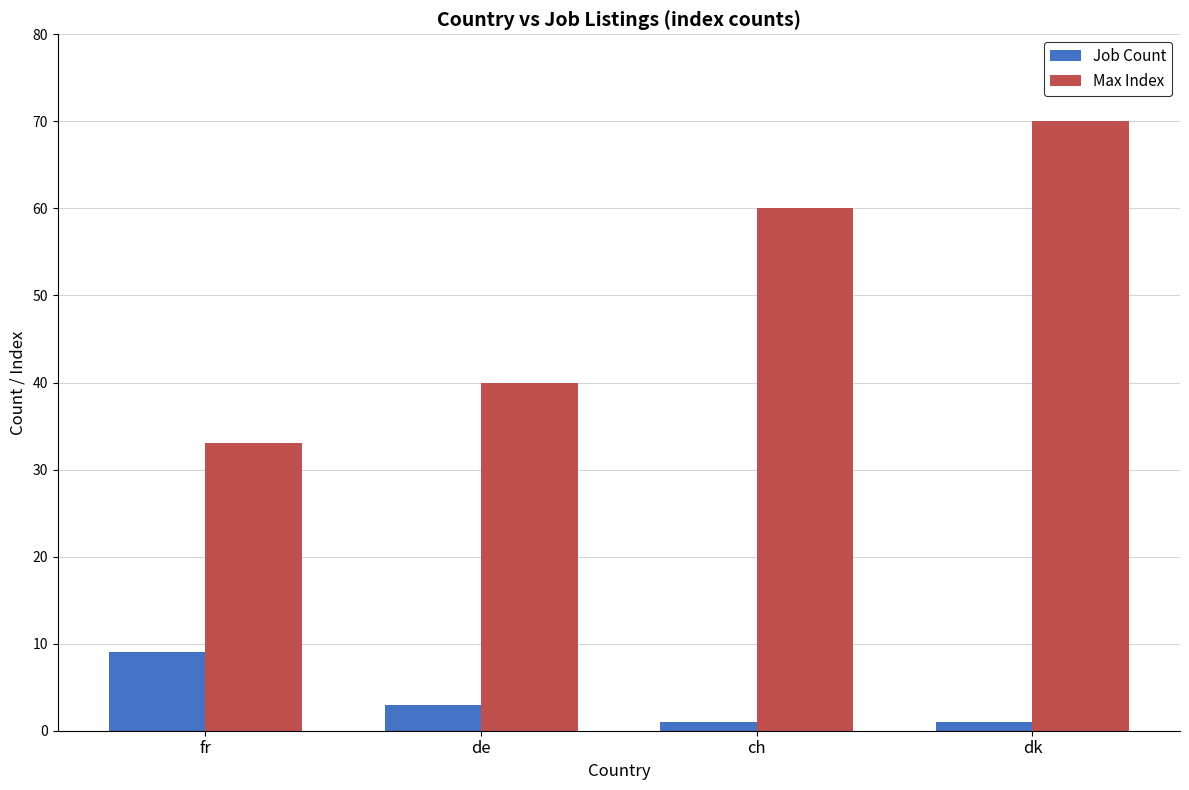

What is the total value across all series at ch?

61